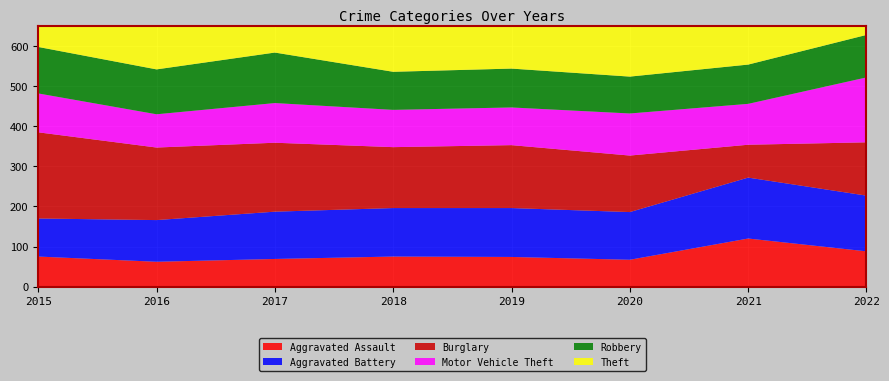

Reading left to right, transcribe all the data shown in this chart.

Aggravated Assault: 75	62	69	75	74	67	120	88
Aggravated Battery: 95	104	118	121	122	119	152	139
Burglary: 215	181	172	152	157	141	82	133
Motor Vehicle Theft: 97	83	99	93	94	105	102	162
Robbery: 116	112	126	95	97	92	98	106
Theft: 482	401	405	448	457	404	333	377